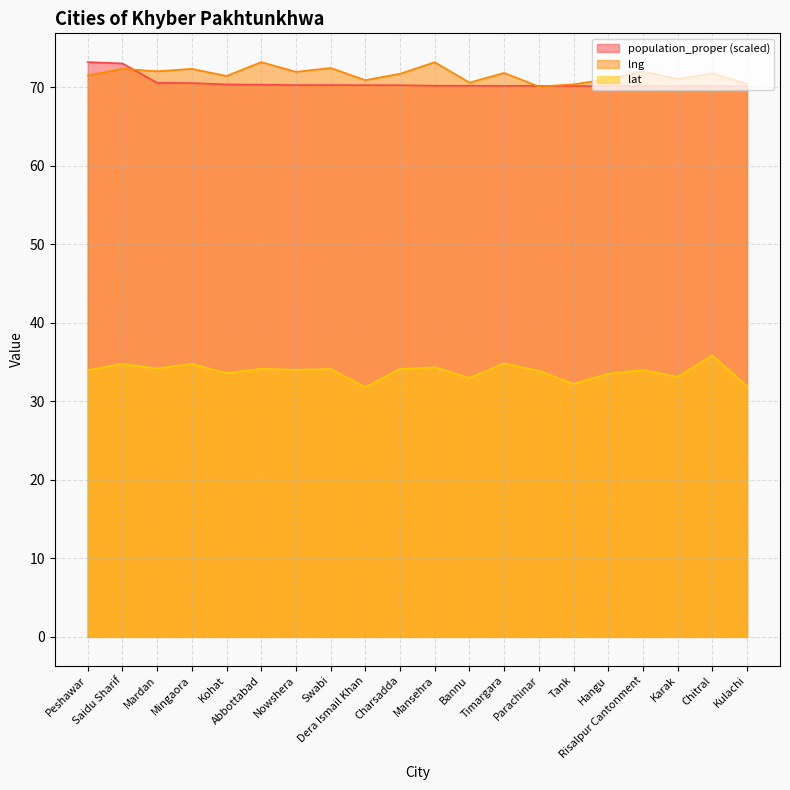

Which category has the highest value in the population_proper series?

Peshawar